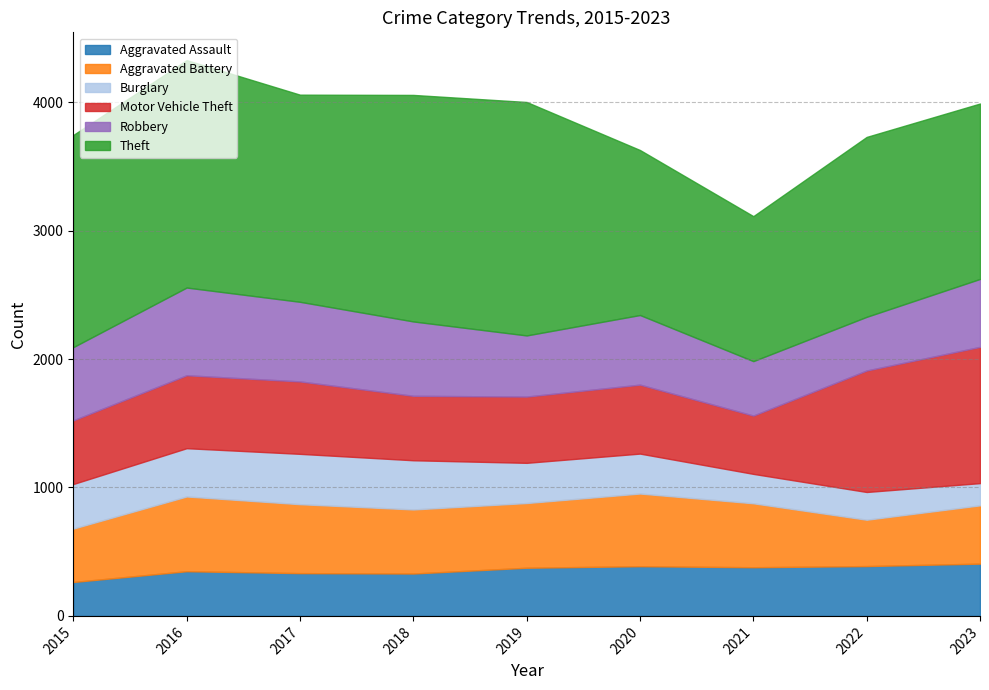

At how many categories does at least one series exceed 753?

9